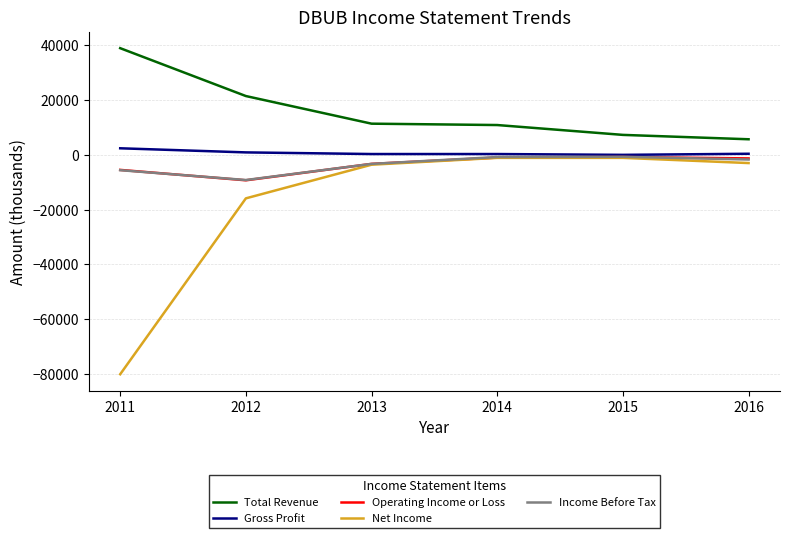

What is the minimum value shown in the chart?

-80200